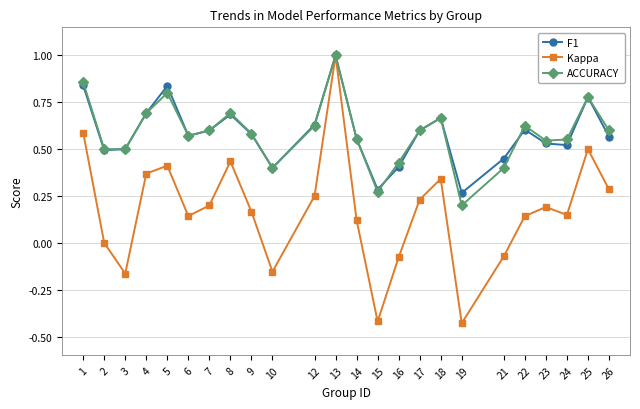

Which category has the highest value across all series?

13